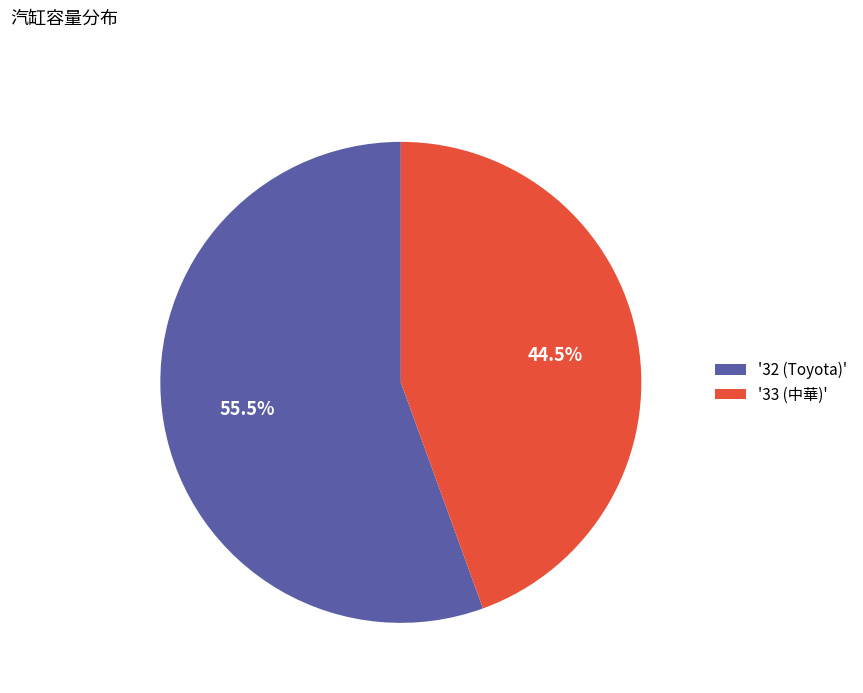

How many slices are in this pie chart?

2